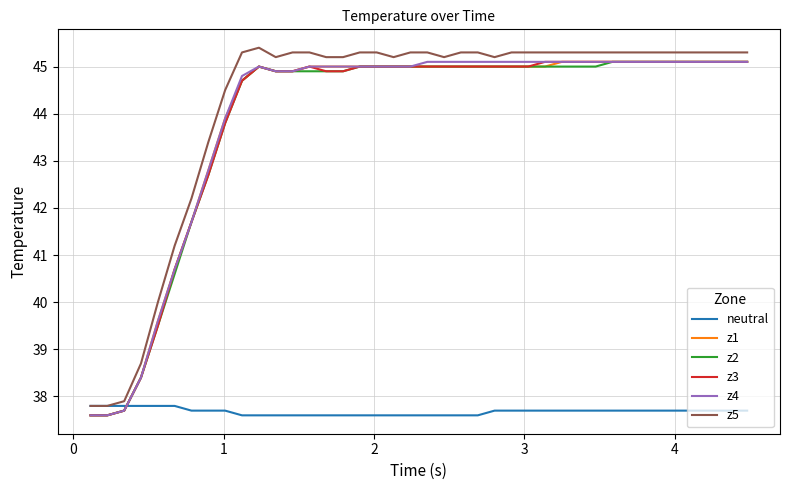

What is the minimum value shown in the chart?

37.6